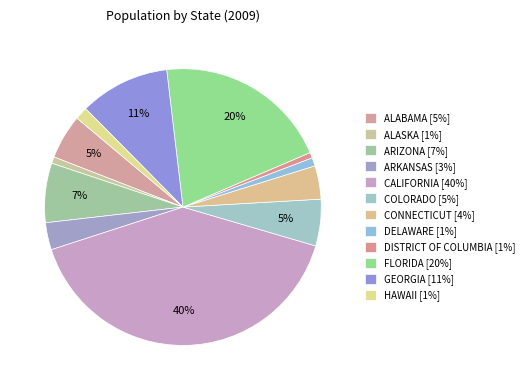

What is the largest slice in the pie chart?

CALIFORNIA